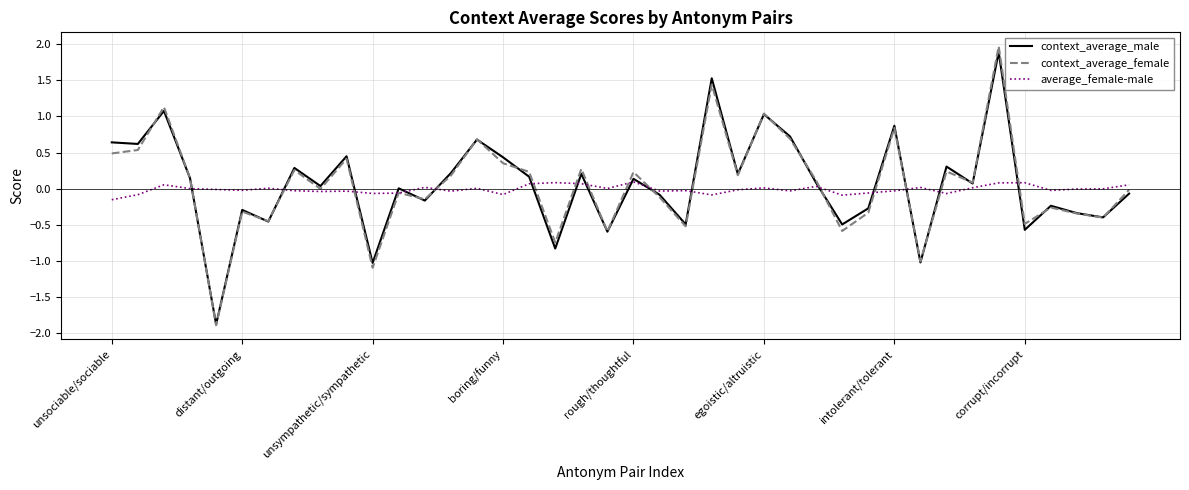

What are all the series names shown in the legend?

context_average_male, context_average_female, average_female-male